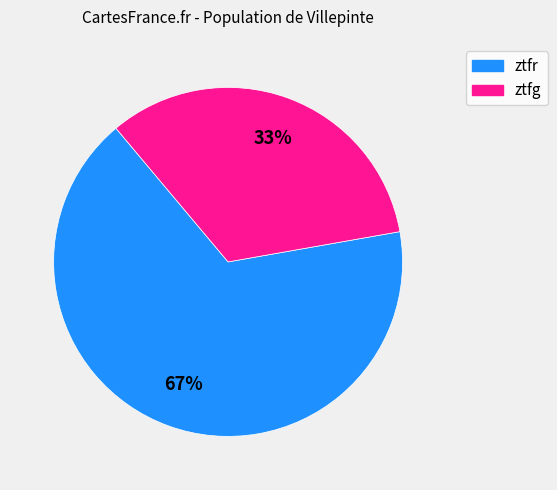

How many slices are in this pie chart?

2